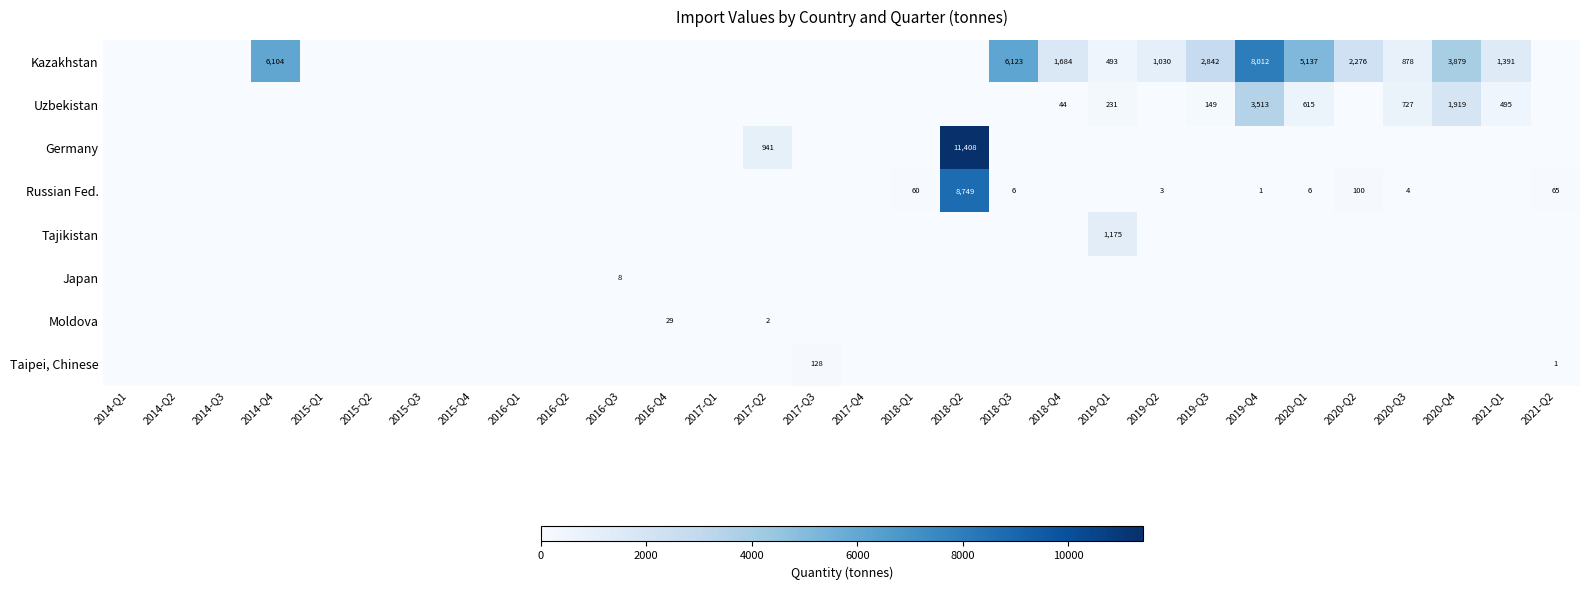

At how many categories does at least one series exceed 1525?

9